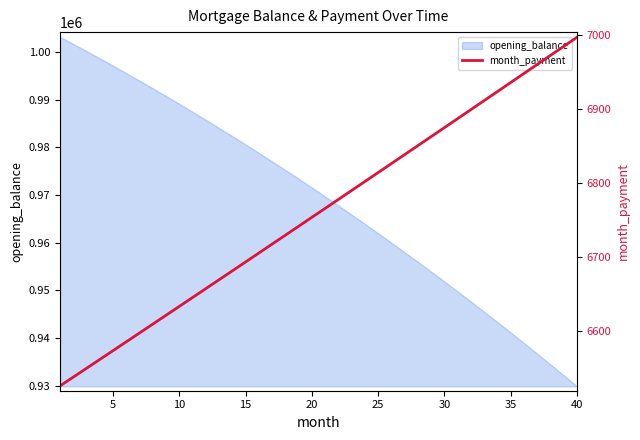

What is the highest value of the opening_balance series?

1003166.7